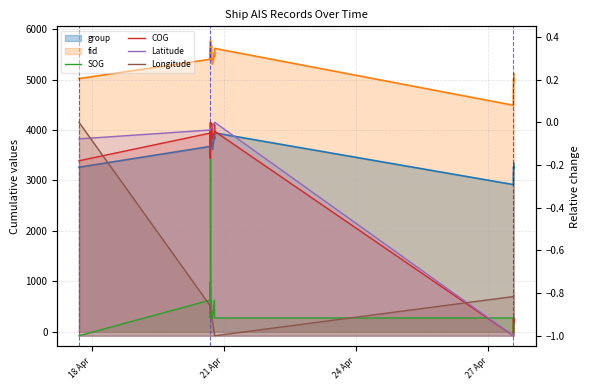

What is the lowest value of the COG series?

-1.0